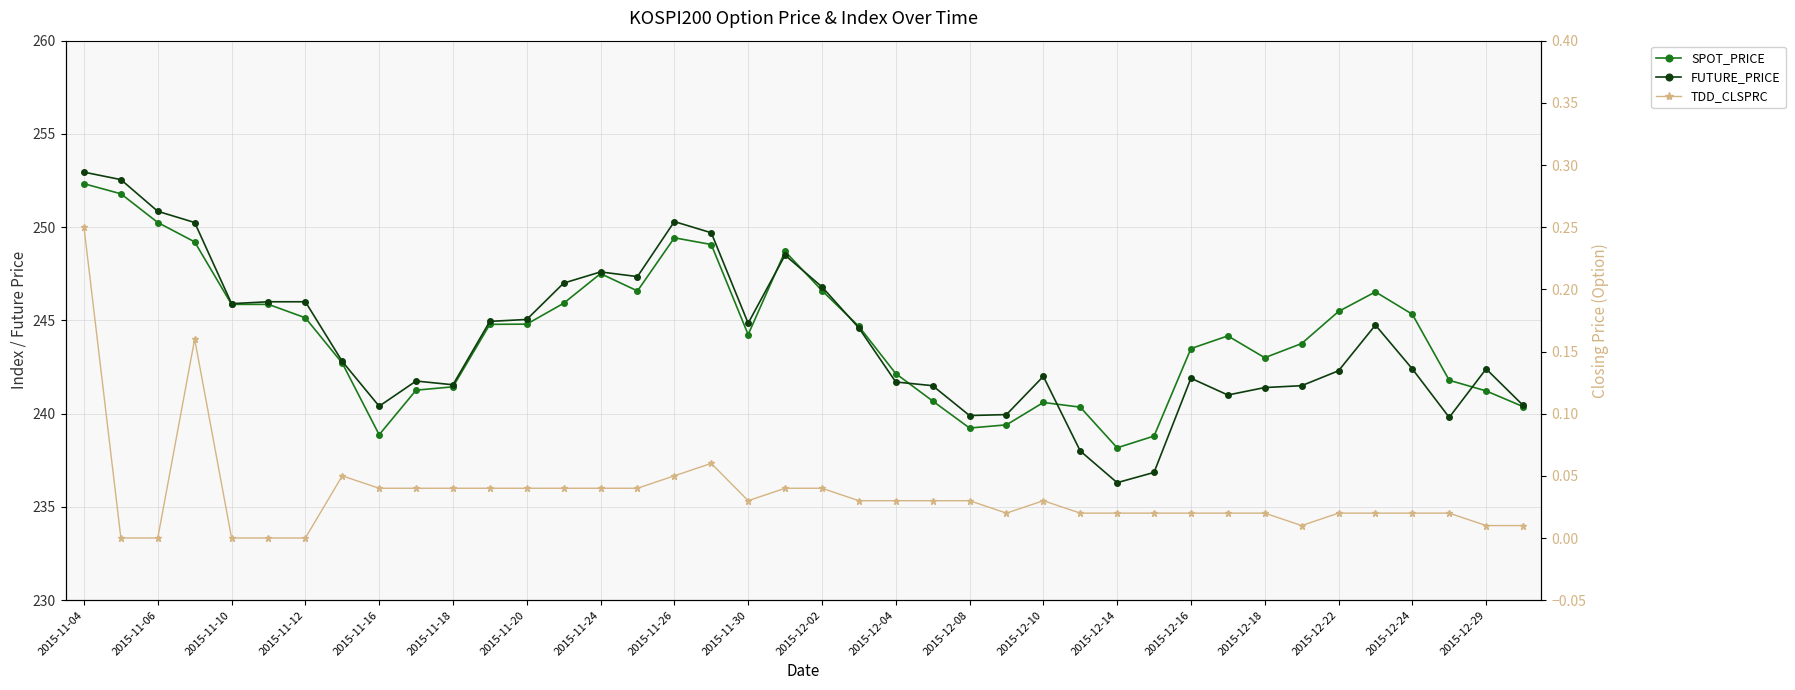

How many lines are shown in the chart?

3